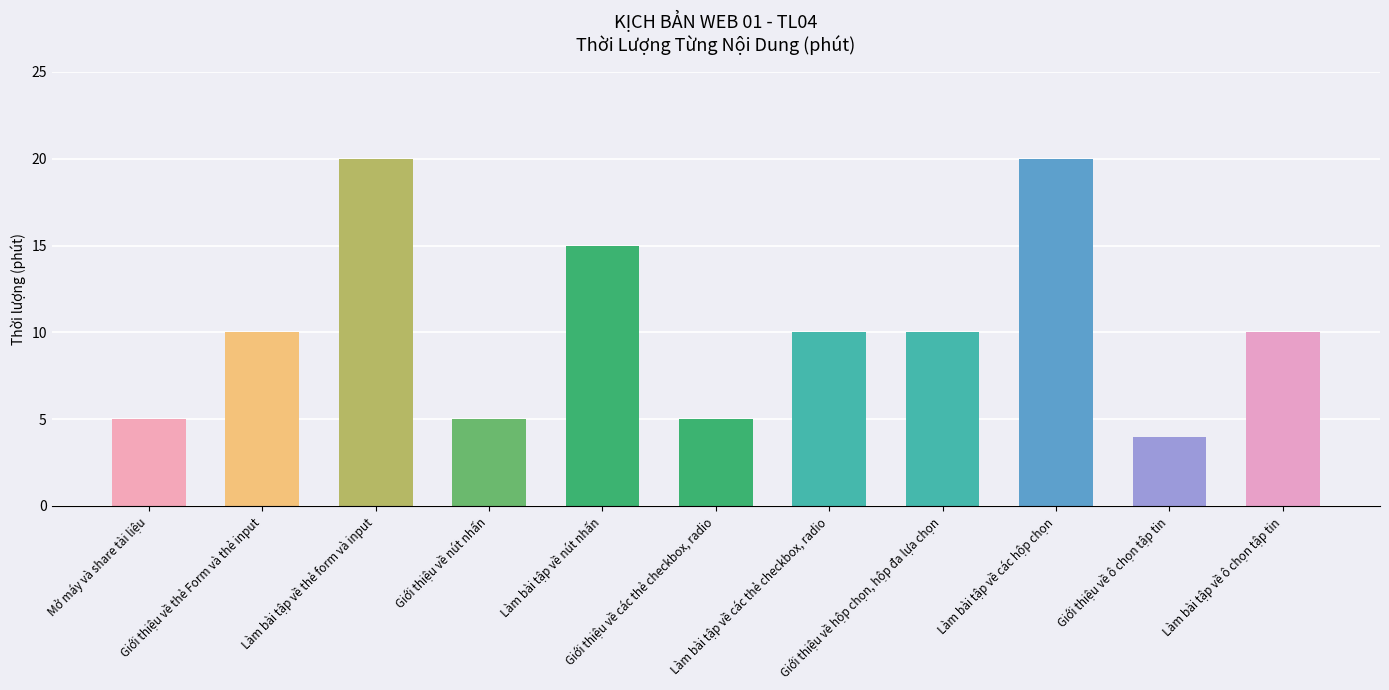

How many bars are there in total?

11